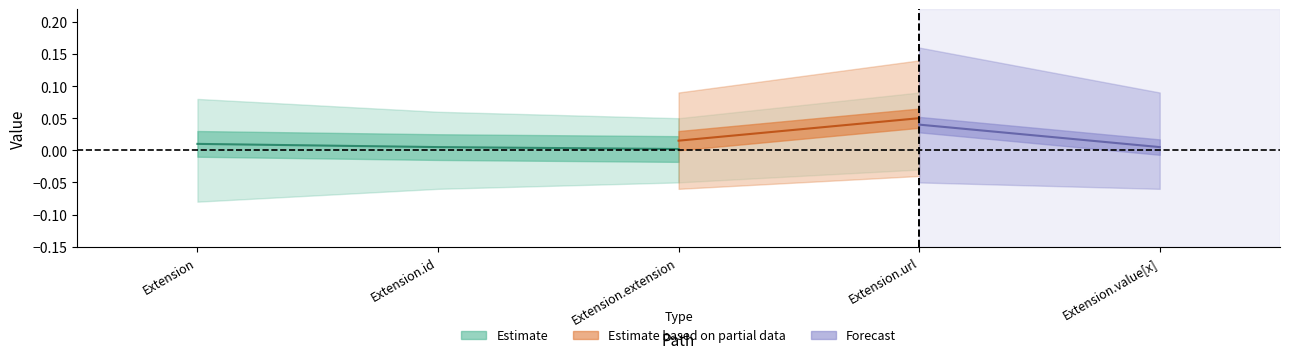

Is it true that Base Min equals 0 at Extension.extension?

False